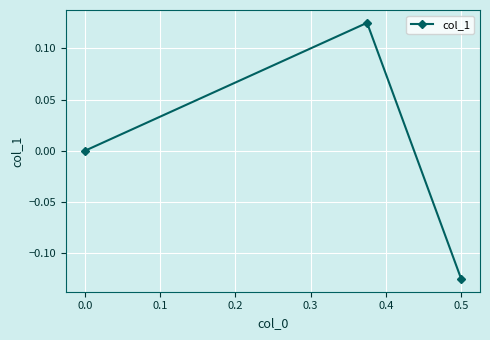

Which label corresponds to the smallest value in the chart?

0.5